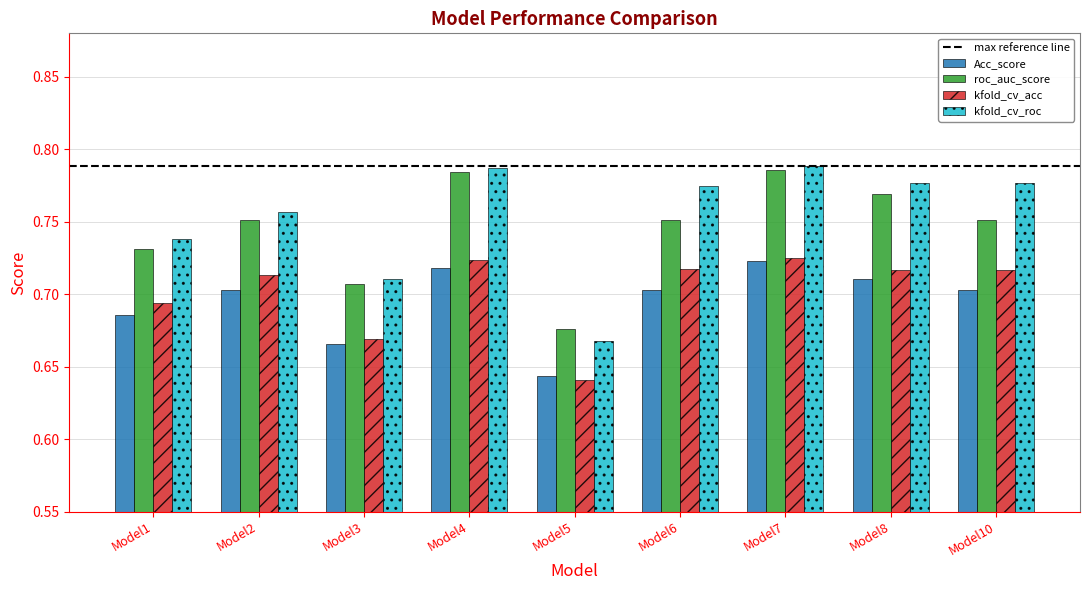

How many kfold_cv_acc values are between 0 and 1?

9